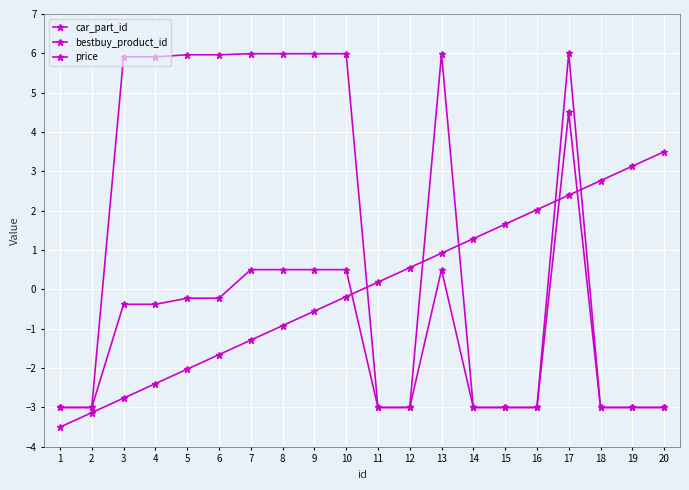

How many negative values does the bestbuy_product_id series have?

10